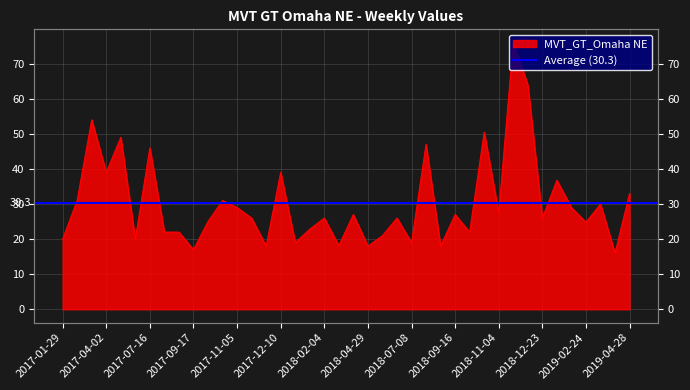

What is the change in value from 2018-11-04 to 2018-12-09?

+36.5